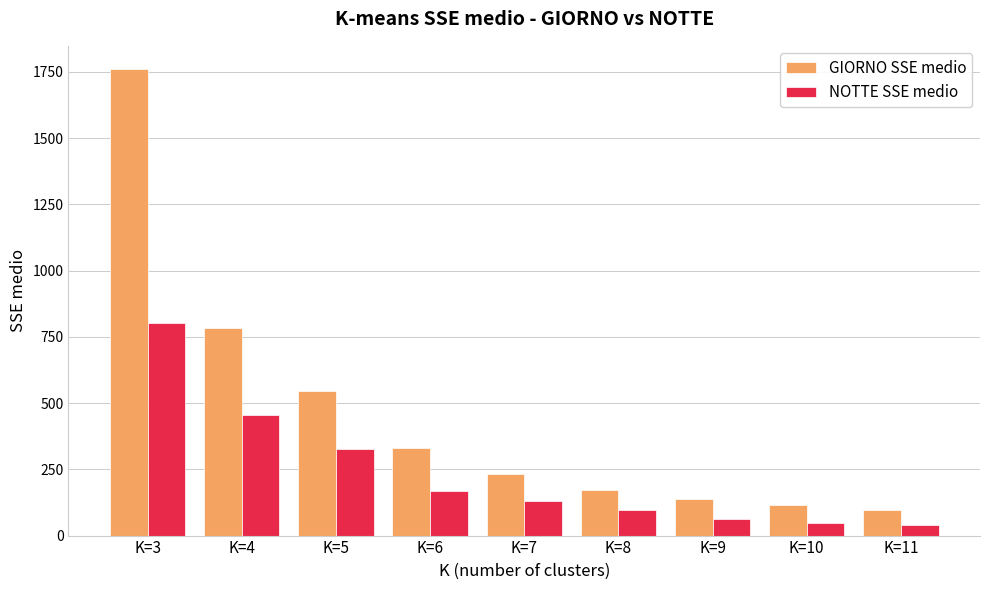

What is the difference between the GIORNO SSE medio values at K=6 and K=8?

159.5